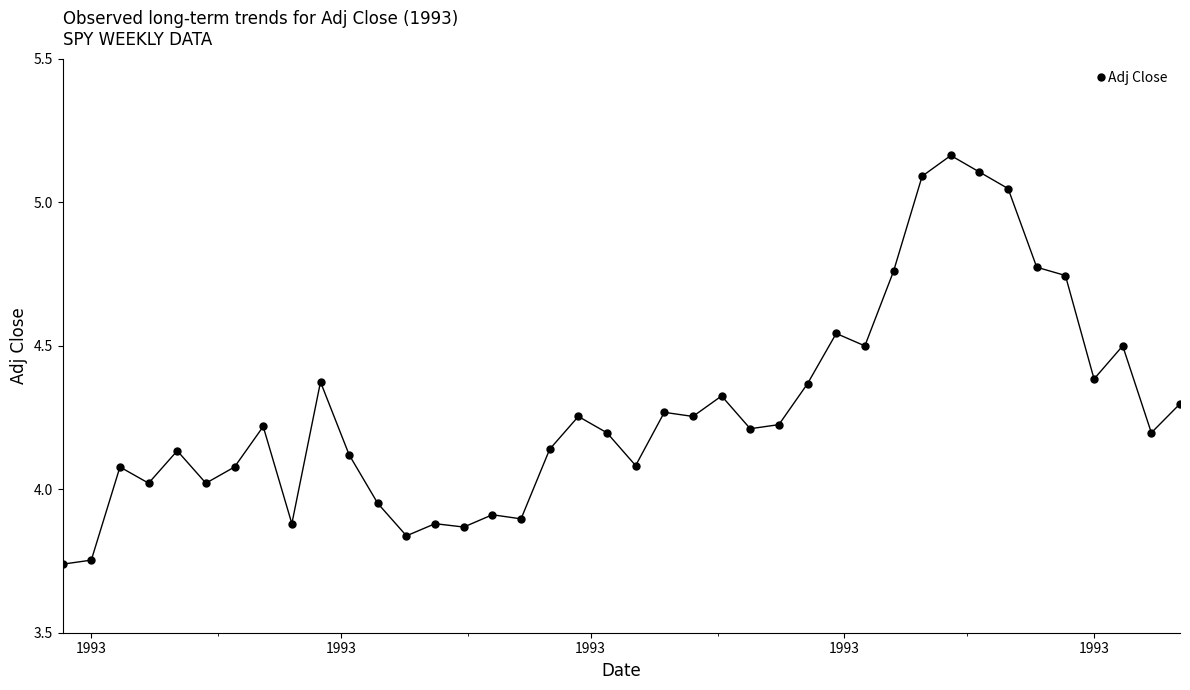

What is the difference between the maximum and minimum values?

1.4